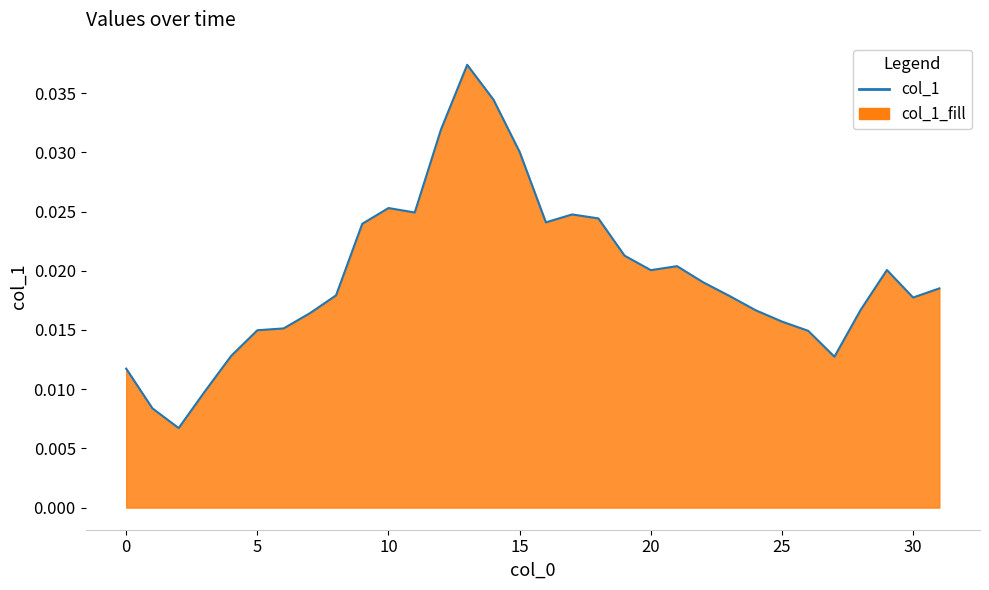

Between 18 and 12, which is larger?

12